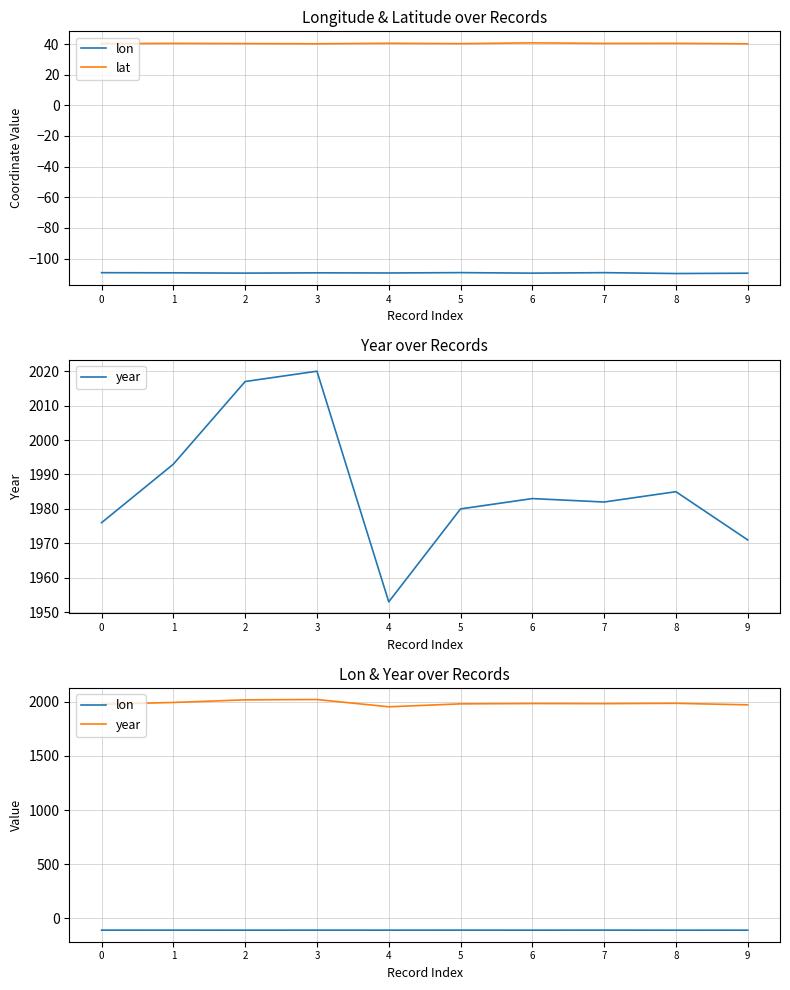

At which label is lon closest to -109?

5